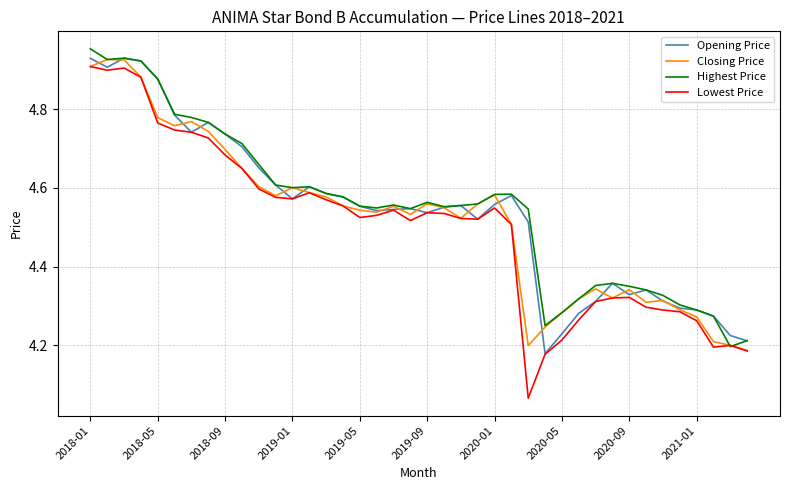

How many categories are shown in the chart?

40